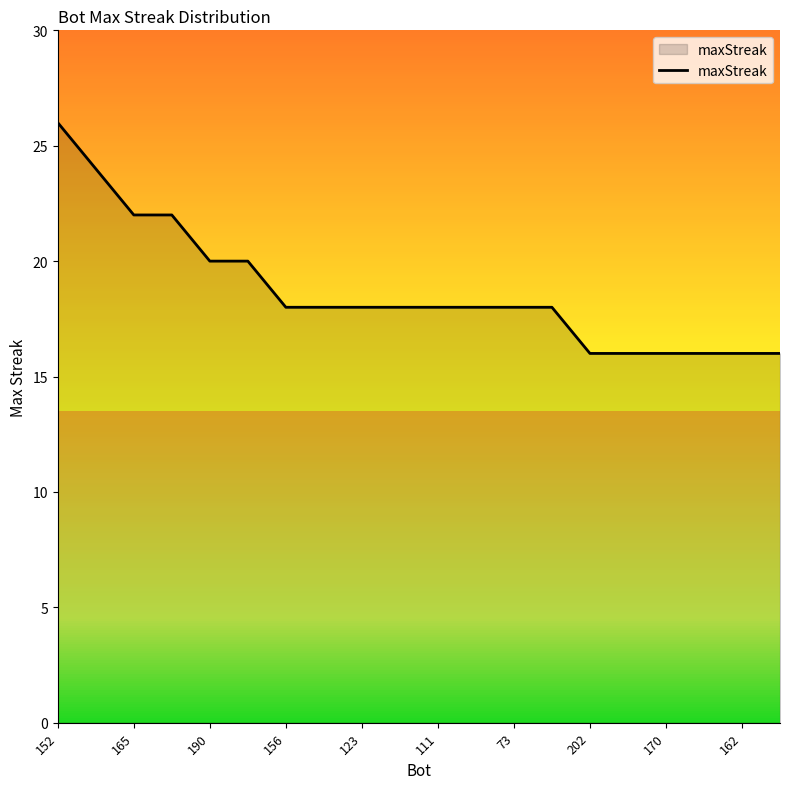

Does the chart have visible grid lines?

No